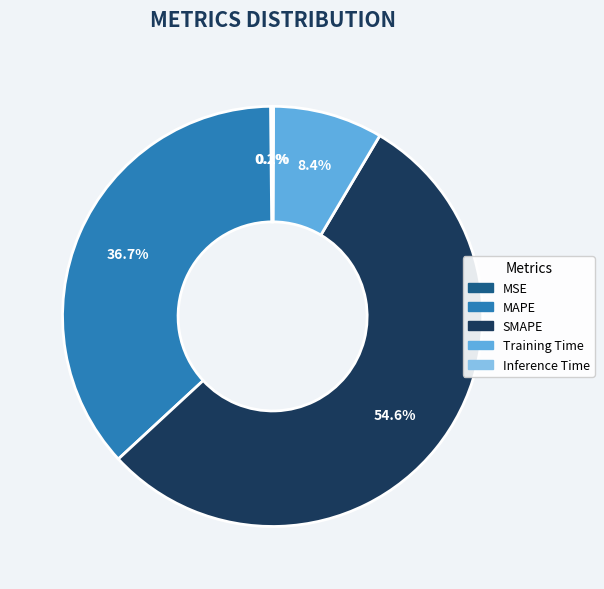

What is the majority slice?

SMAPE